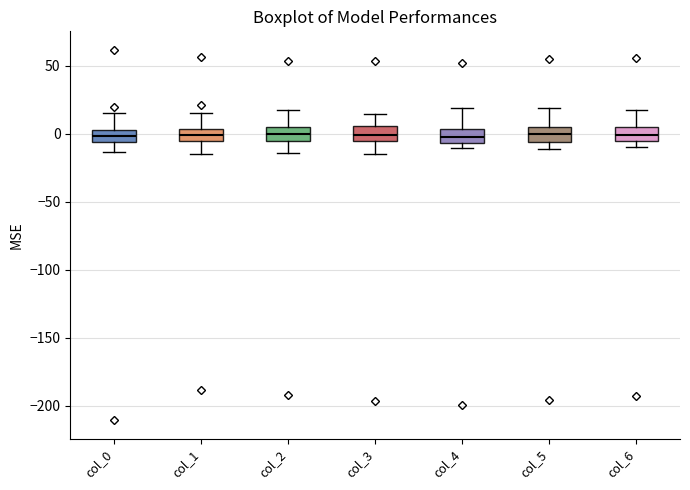

Reading left to right, transcribe this box plot: for each box, give where its median line is, the range the box spans, and where its two whiskers end, as read against the y-axis. The values are not printed on the chart, so give them approximately, as read against the axis.

col_0: median 0, box -5 to 5, whiskers -15 to 15
col_1: median 0, box -5 to 5, whiskers -15 to 15
col_2: median 0, box -5 to 5, whiskers -15 to 20
col_3: median 0, box -5 to 5, whiskers -15 to 15
col_4: median 0, box -5 to 5, whiskers -10 to 20
col_5: median 0, box -5 to 5, whiskers -10 to 20
col_6: median 0, box -5 to 5, whiskers -10 to 15